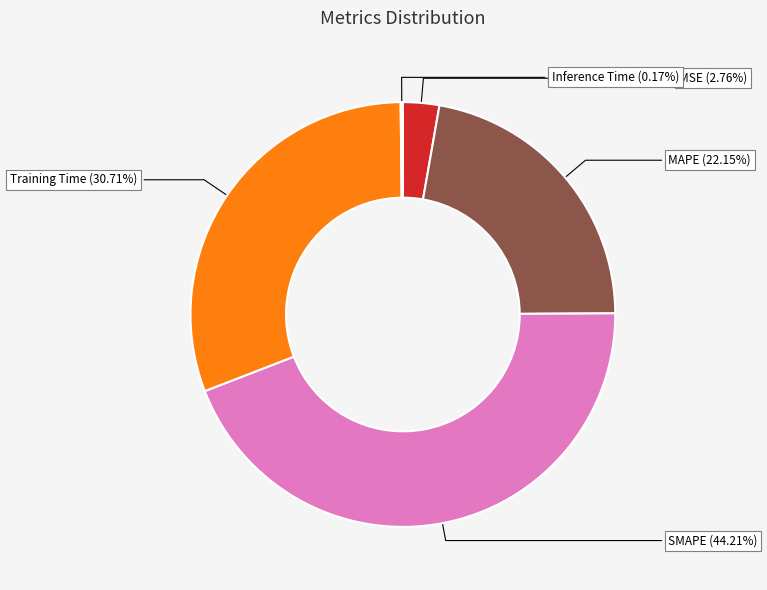

Which category has the biggest portion of the pie?

SMAPE